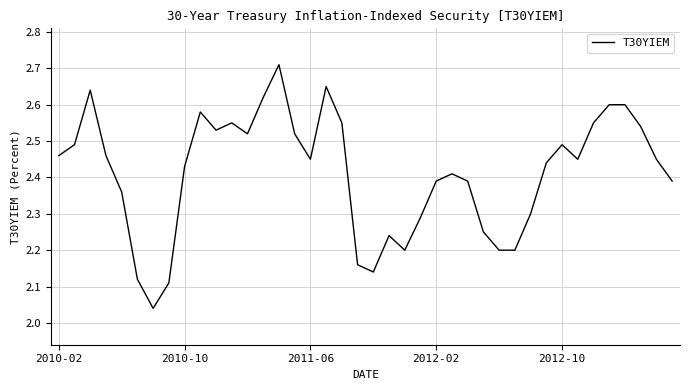

What is the smallest value displayed?

2.0